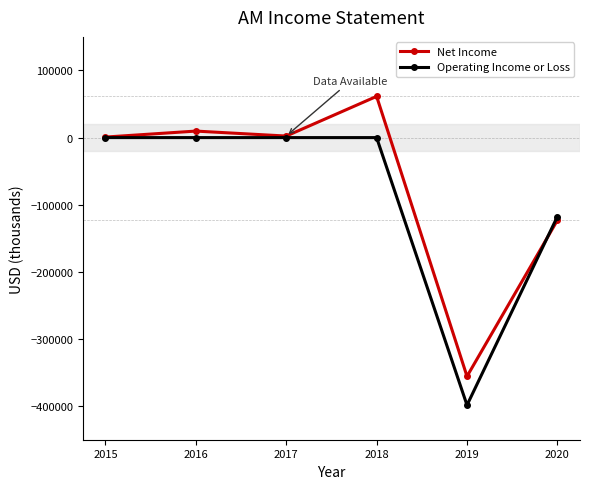

What is the value of the Operating Income or Loss point at the 6th from the left?

-117600